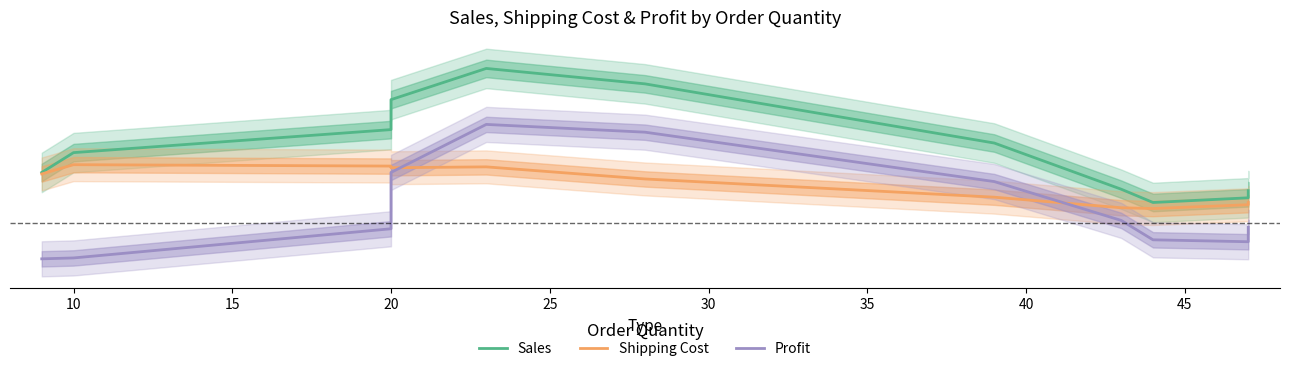

The Profit series shows -0.0 at 45. True or false?

False